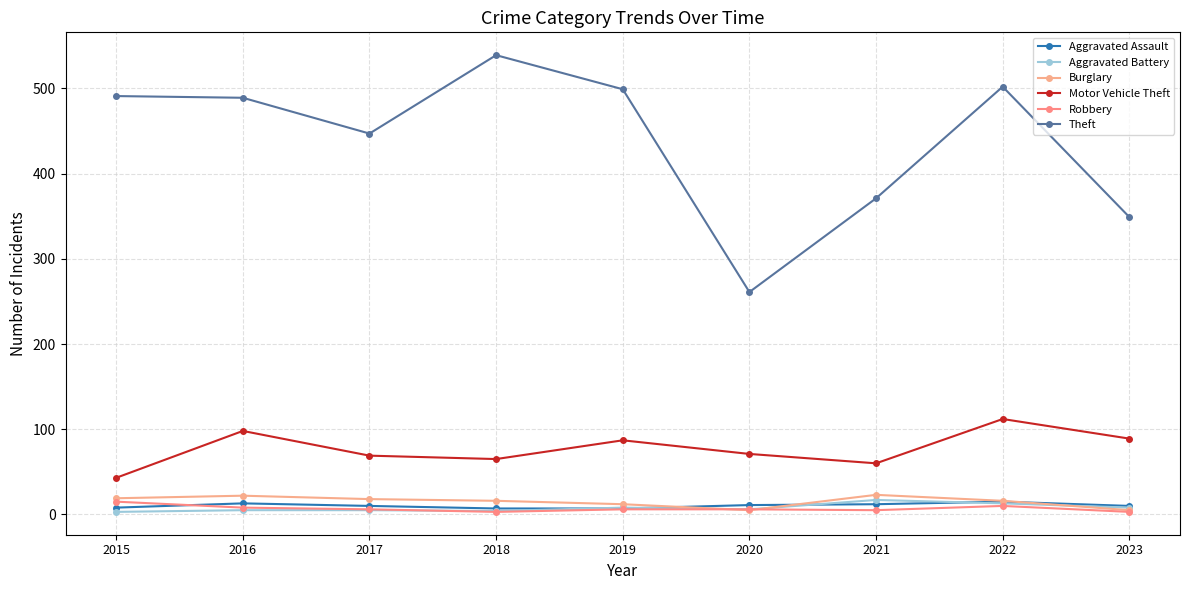

Which series has the largest total across all categories?

Theft